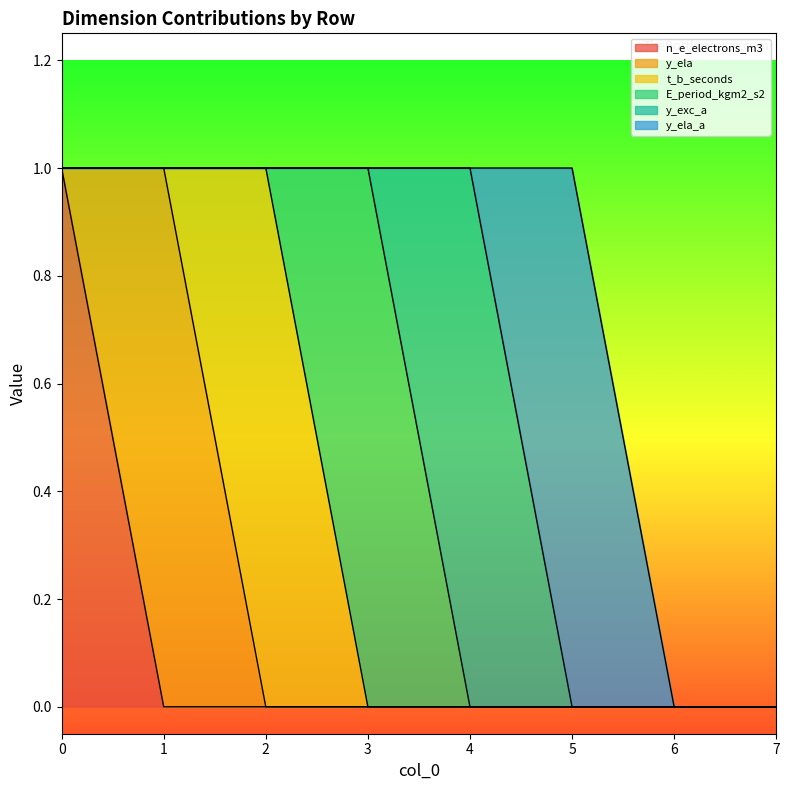

Which series has the widest spread of values?

n_e_electrons_m3